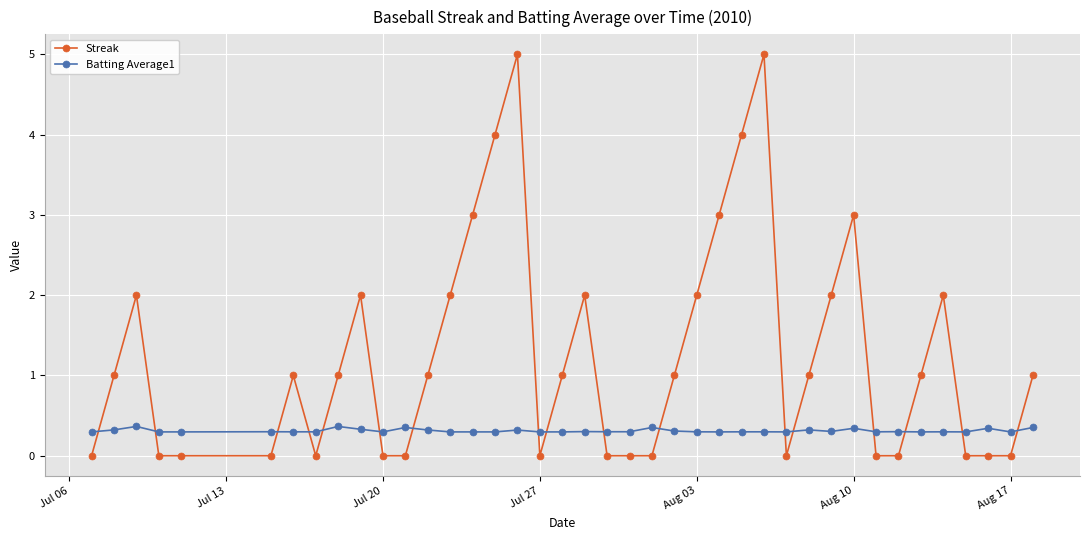

True or false: Batting Average1 has more than 1 points higher than both neighbors.

True